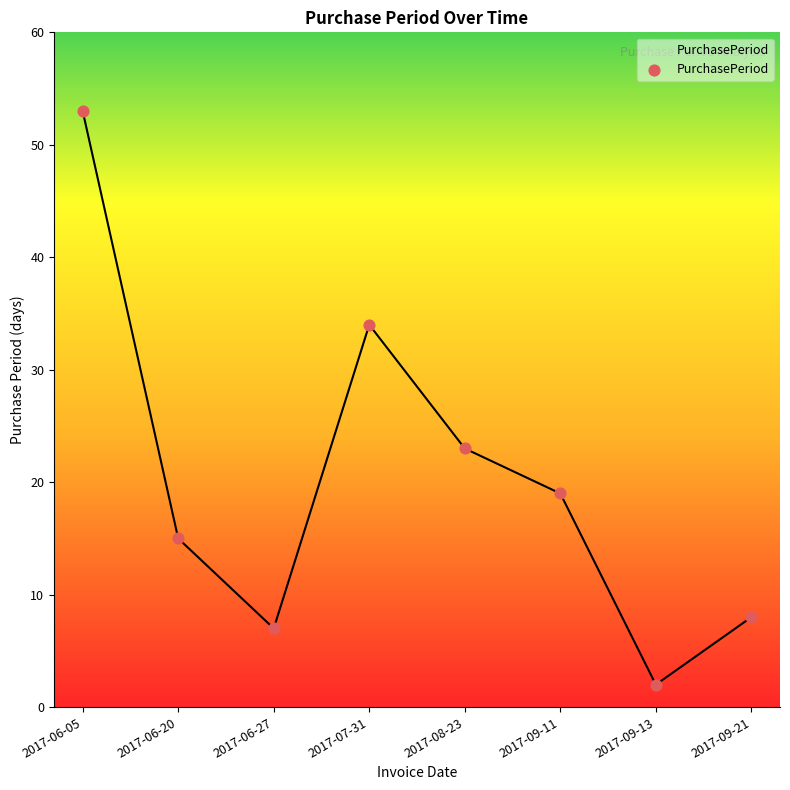

What is the ratio of the value at 2017-06-05 to the value at 2017-09-11?

2.8